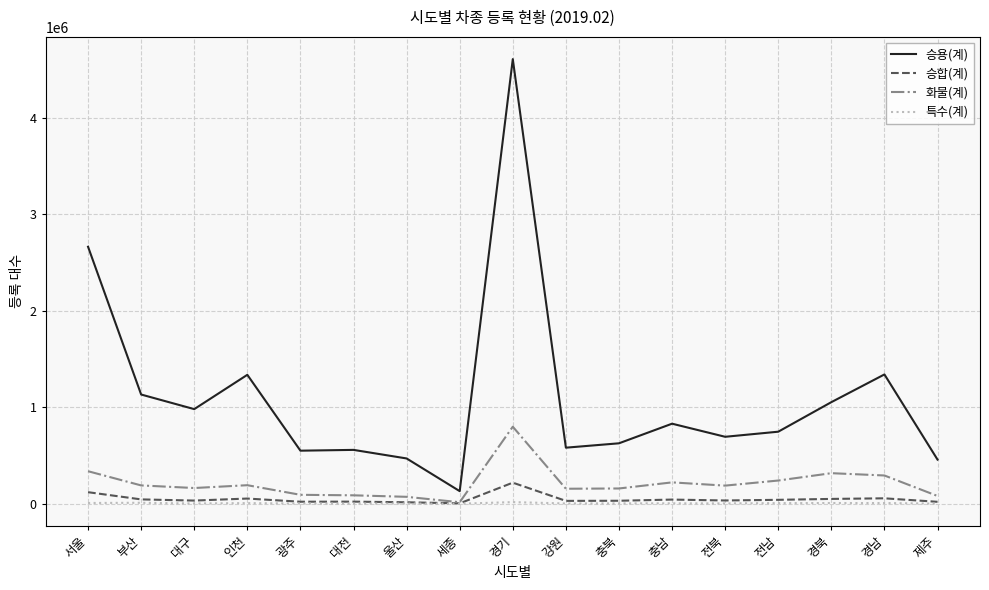

True or false: 승합(계) and 승용(계) intersect in this chart.

False